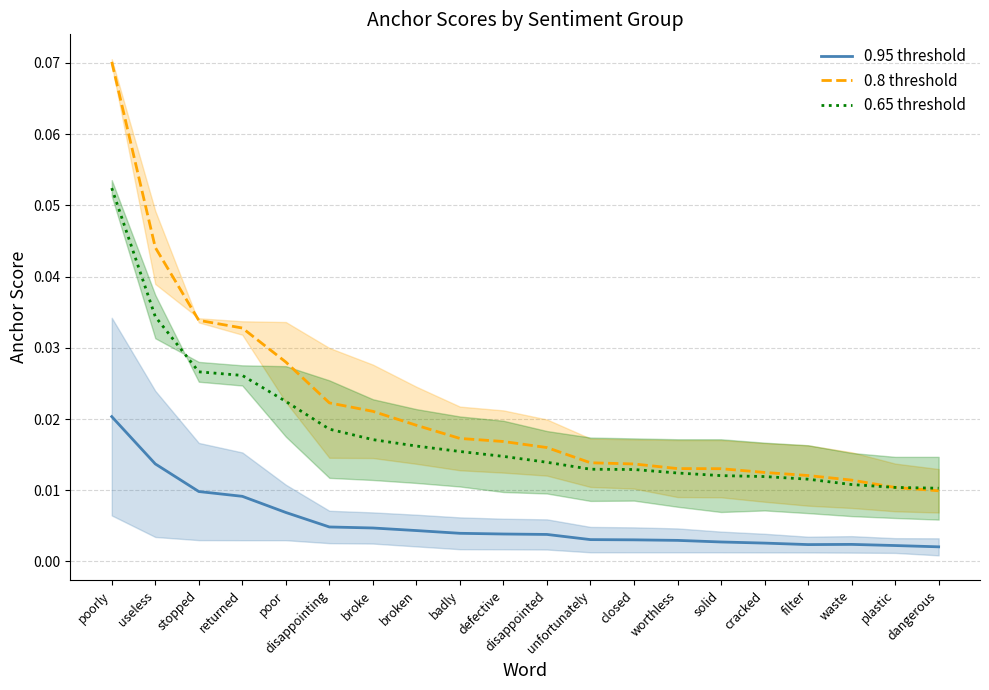

Which category has the lowest value across all series?

dangerous